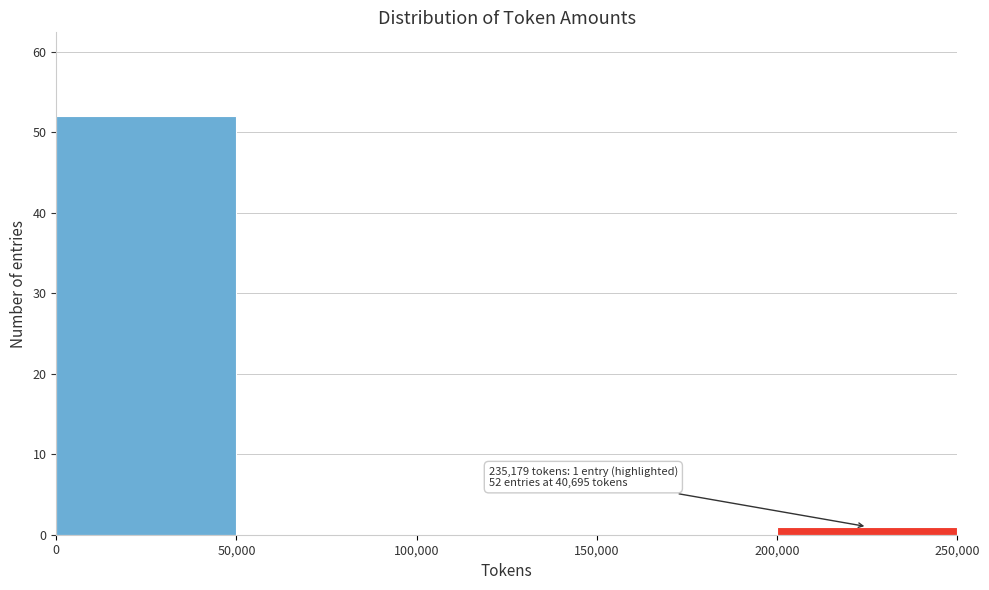

Over which range of the x-axis is the bar tallest?

0 to 50,000